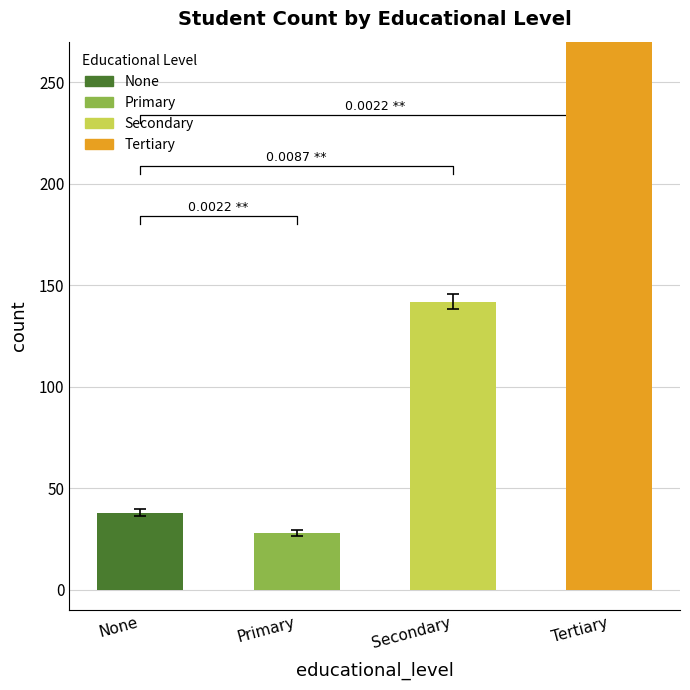

Reading left to right, transcribe all the data shown in this chart.

38	28	142	292